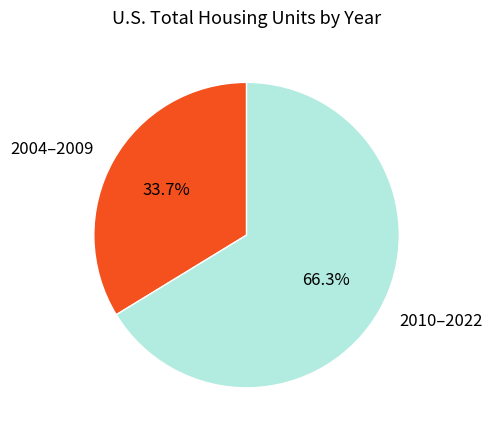

Approximately how many times larger is the value at 2004–2009 compared to 2010–2022?

0.5